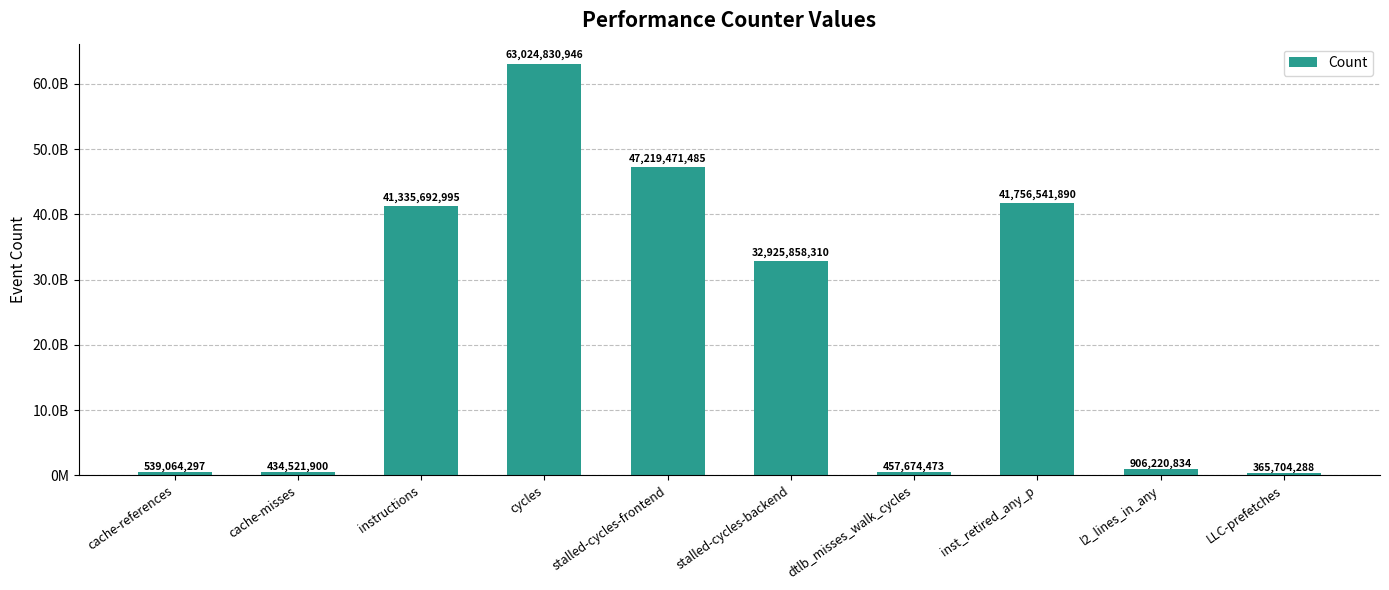

Are the bars horizontal?

No